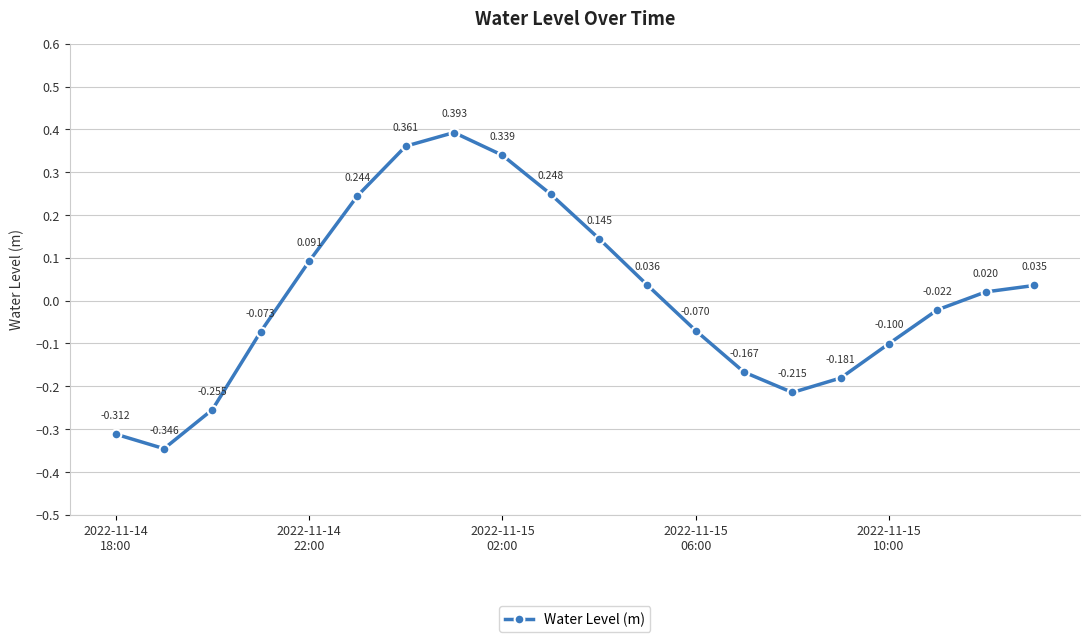

How many data points are above 0?

10